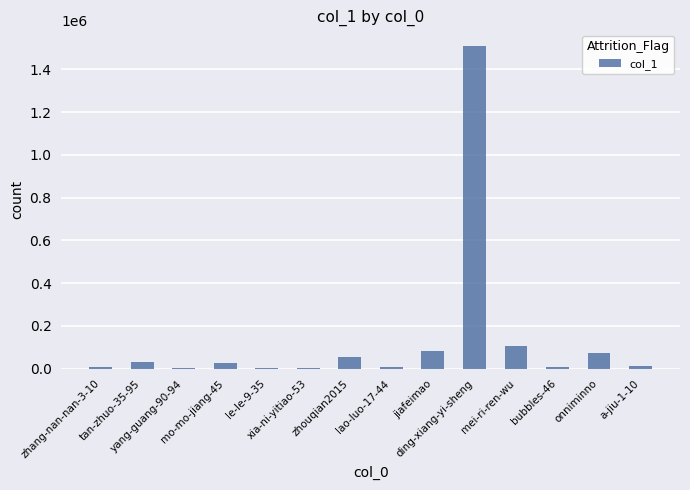

How many series are shown in this chart?

1